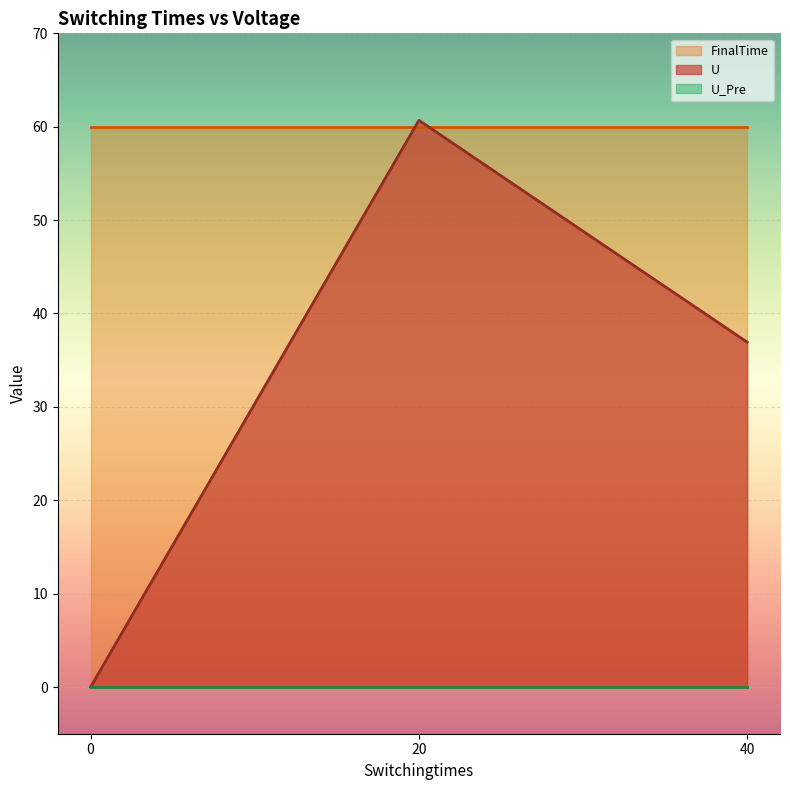

What is the sum of the FinalTime values at 40.0 and 20.0?

120.0